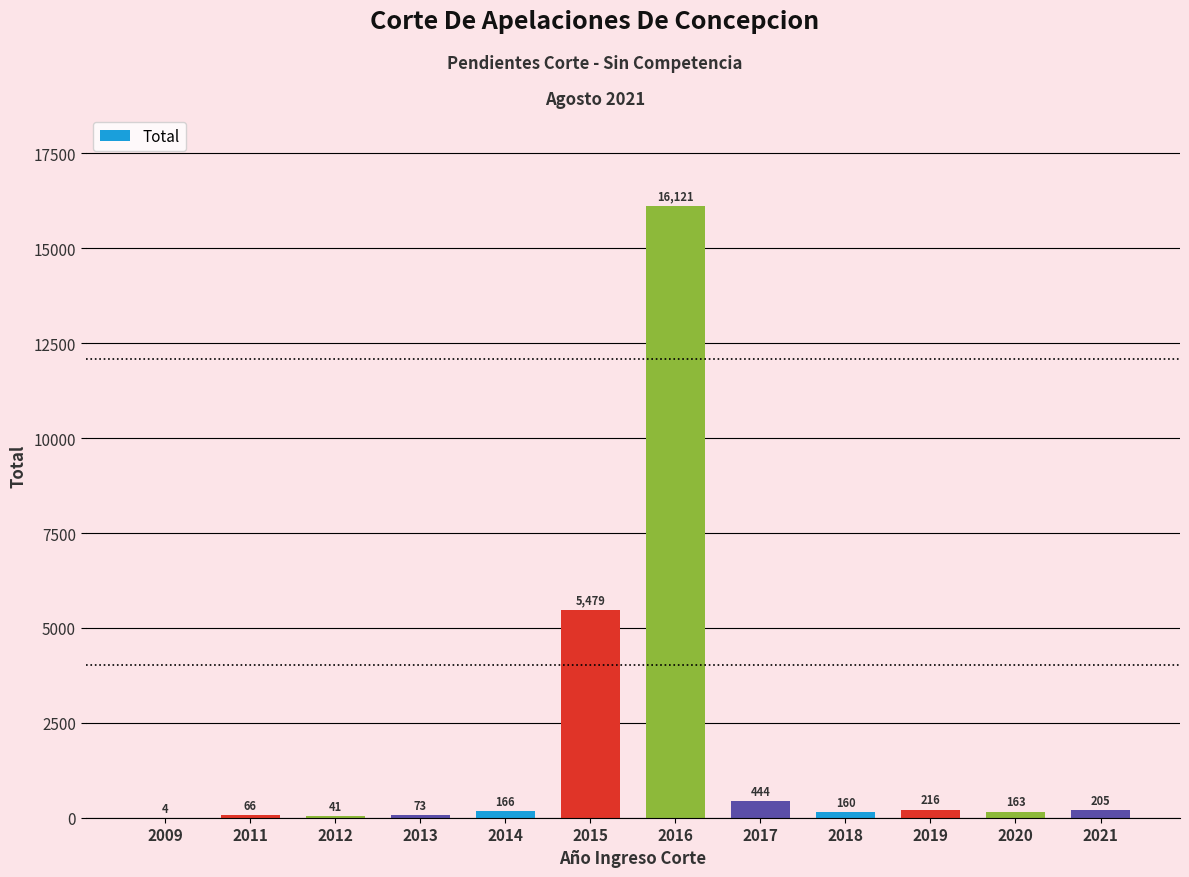

The chart shows a value of 66 at 2011. True or false?

True